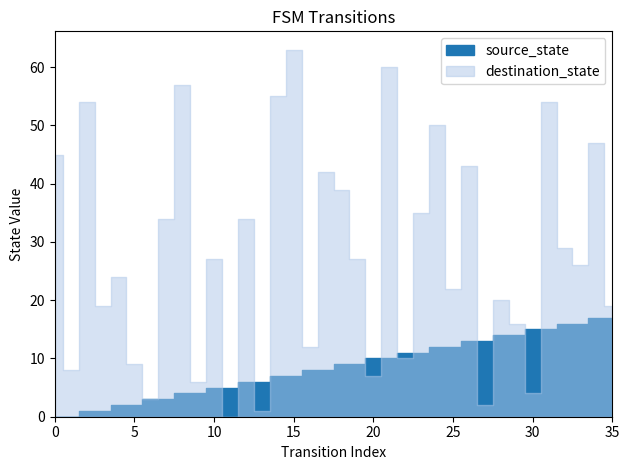

Rank the categories by source_state value from highest to lowest.

34, 35, 32, 33, 30, 31, 28, 29, 26, 27, 24, 25, 22, 23, 20, 21, 18, 19, 16, 17, 14, 15, 12, 13, 10, 11, 8, 9, 6, 7, 4, 5, 2, 3, 0, 1